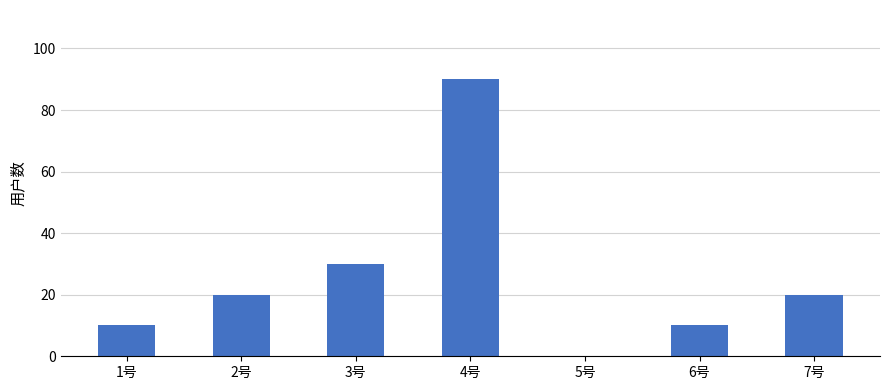

Is it true that the value at 5号 is -34?

False